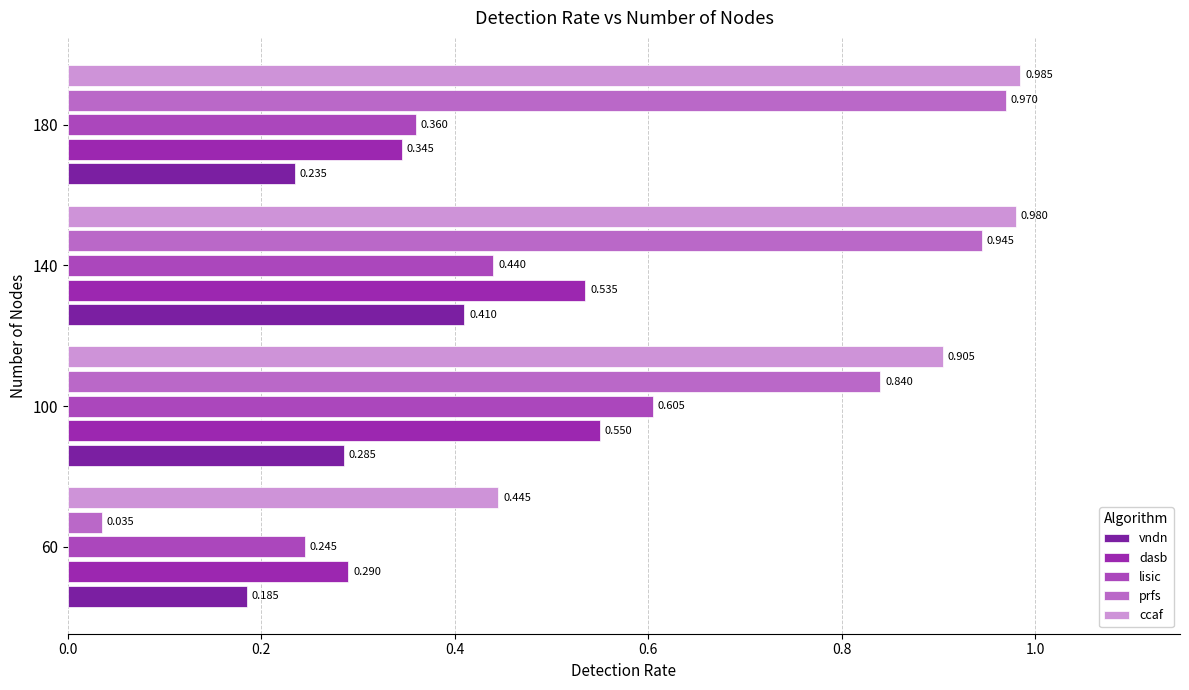

Count the vndn values in the range 0 to 1.

4